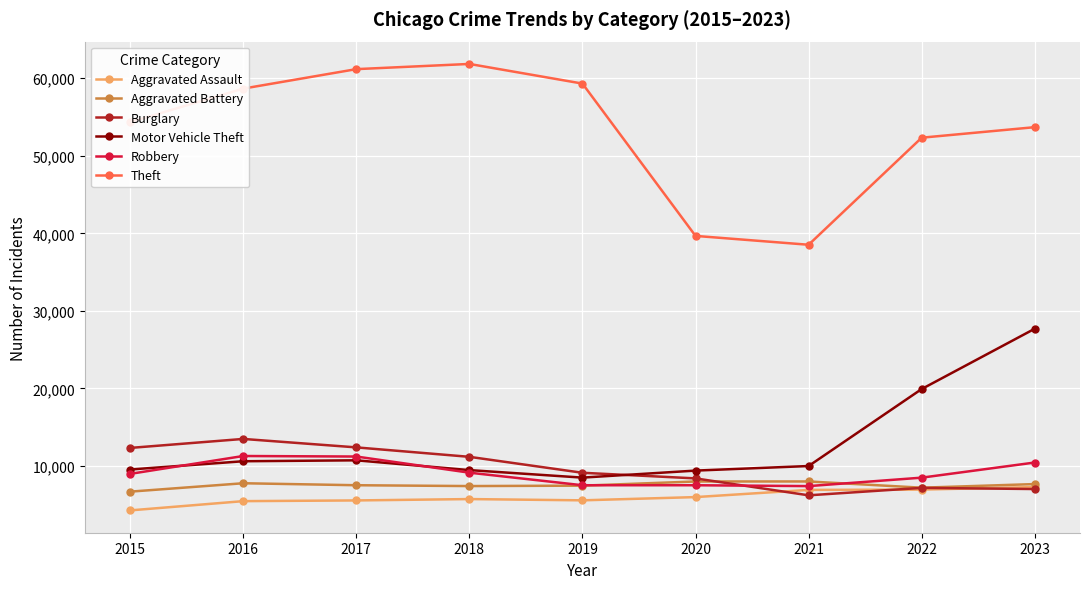

What is the difference between the highest and lowest values at 2020?

33684